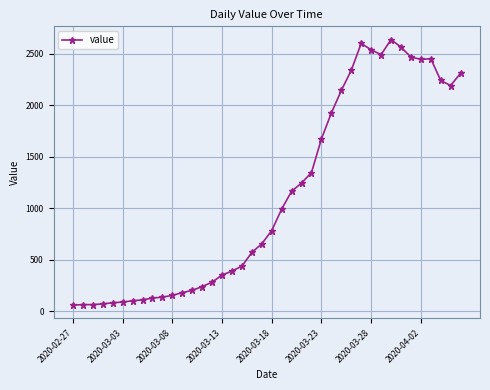

What is the difference between the maximum and minimum values?

2578